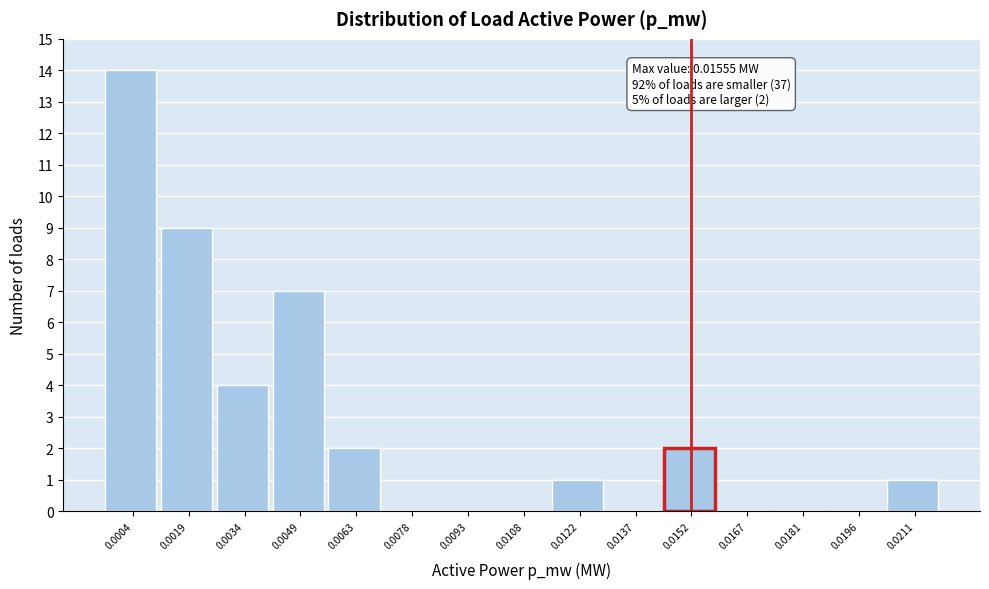

Reading left to right, what are all the values shown in this chart?

0.0004=14	0.0019=9	0.0034=4	0.0049=7	0.0063=2	0.0078=0	0.0093=0	0.0108=0	0.0122=1	0.0137=0	0.0152=2	0.0167=0	0.0181=0	0.0196=0	0.0211=1